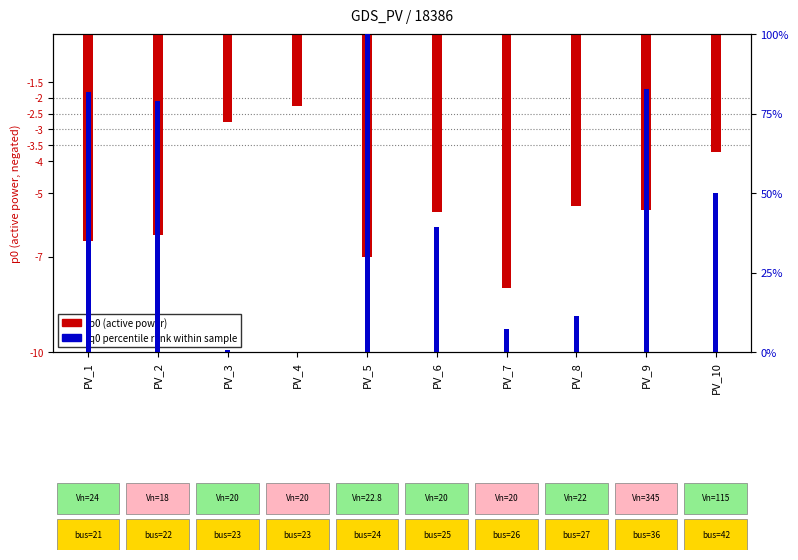

Reading left to right, list all the values displayed in this chart.

p0 (active power): PV_1=-6.5	PV_2=-6.3	PV_3=-2.8	PV_4=-2.3	PV_5=-7.0	PV_6=-5.6	PV_7=-8.0	PV_8=-5.4	PV_9=-5.5	PV_10=-3.7
q0 percentile rank: PV_1=81.6	PV_2=78.9	PV_3=0.8	PV_4=0.0	PV_5=100.0	PV_6=39.3	PV_7=7.4	PV_8=11.2	PV_9=82.7	PV_10=49.9